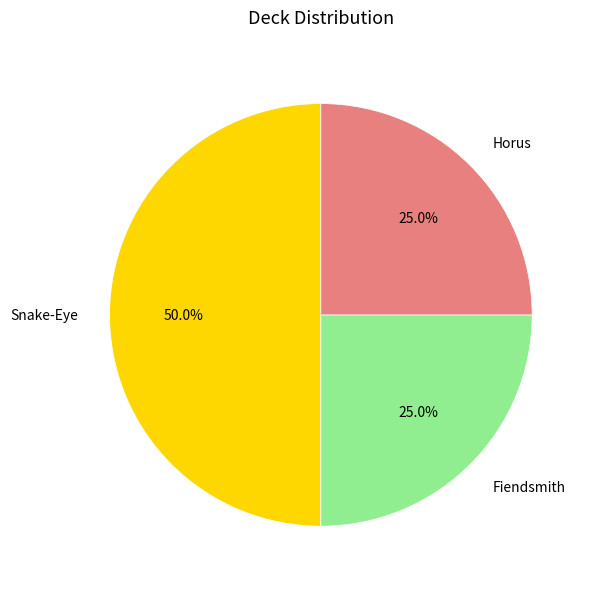

Combined, what portion of the pie is Snake-Eye and Fiendsmith?

75.0%